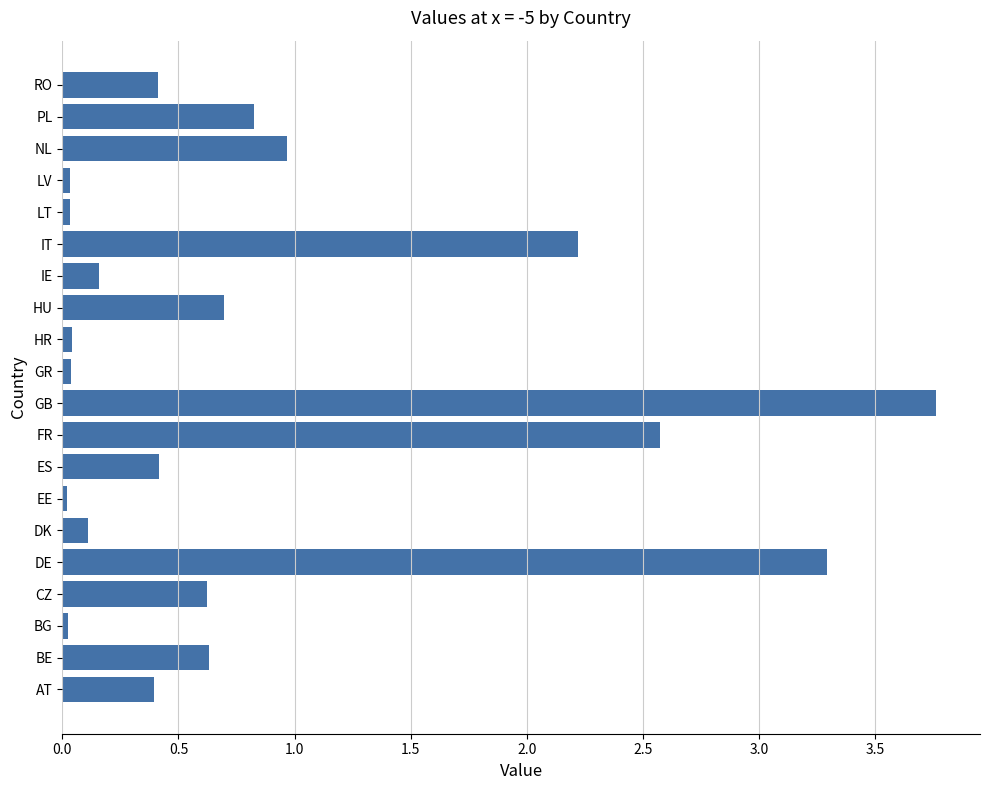

The value at LT is 0.0. True or false?

True